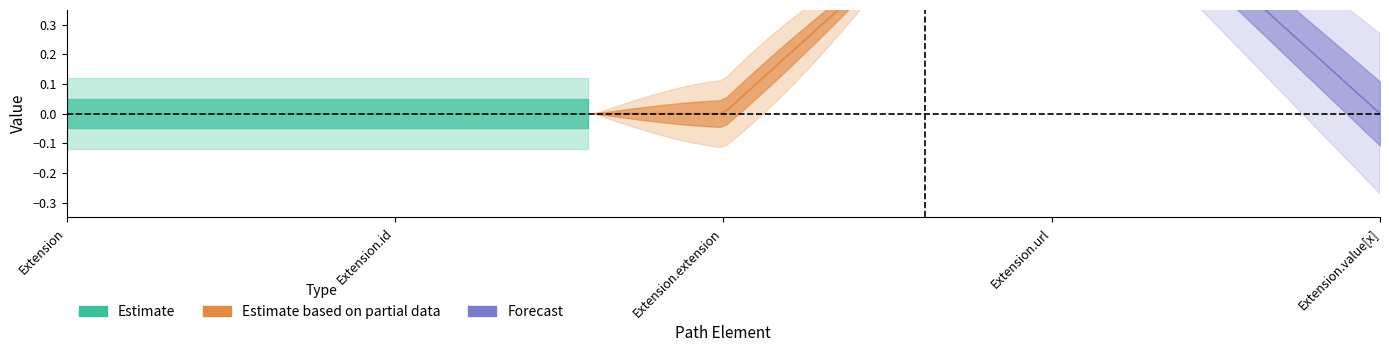

The Min series shows 0 at Extension.value[x]. True or false?

False